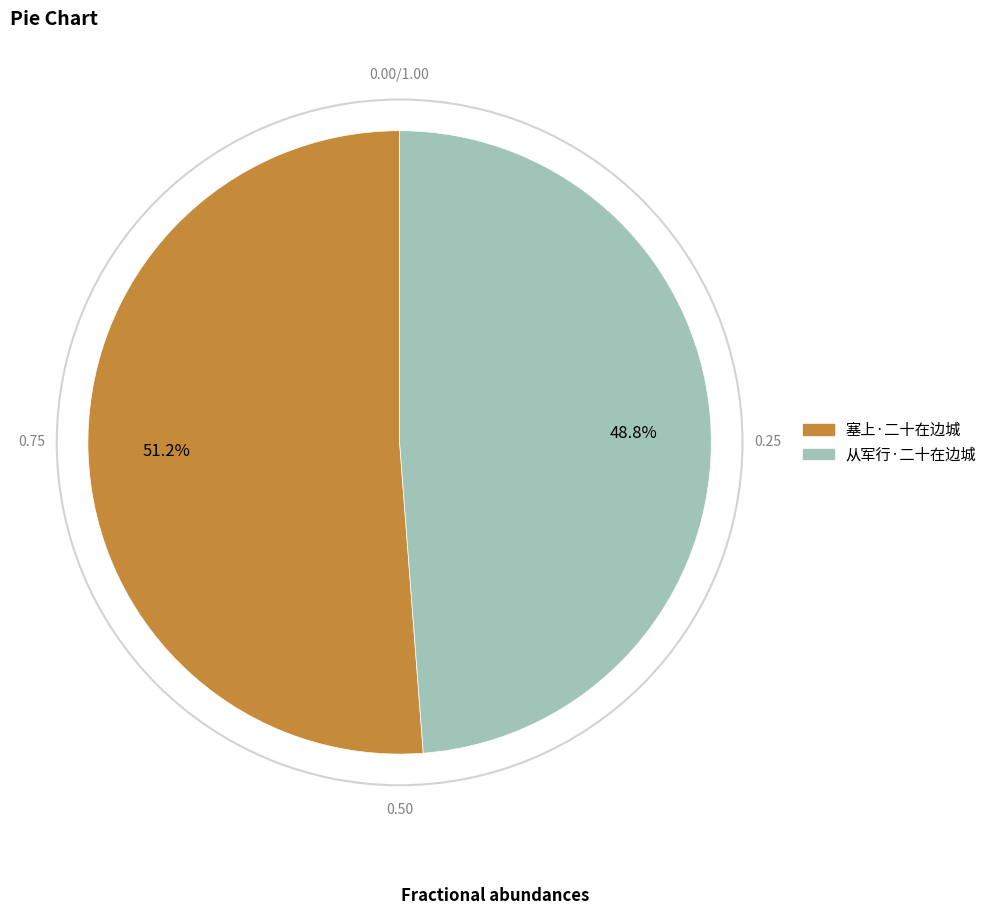

Is it true that 从军行·二十在边城 is 49% of the pie?

True